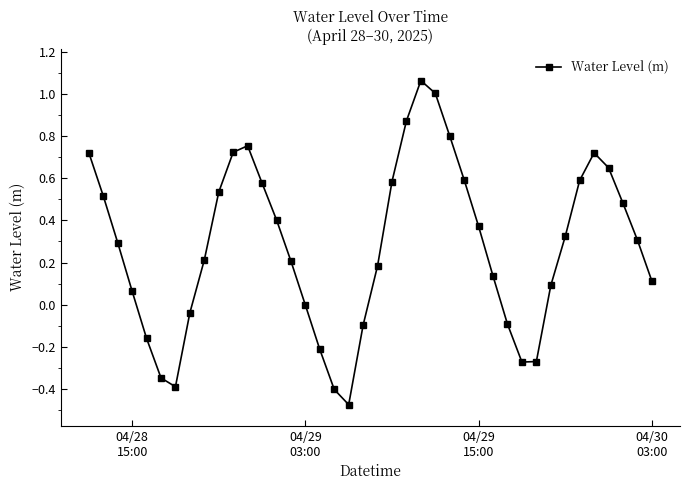

What is the sum of all values?

11.1